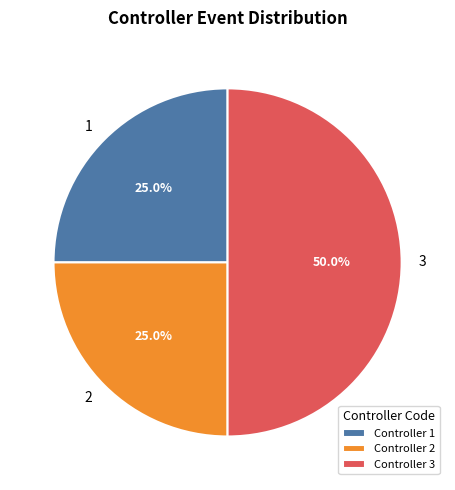

Does 1 represent more than half of the total?

No